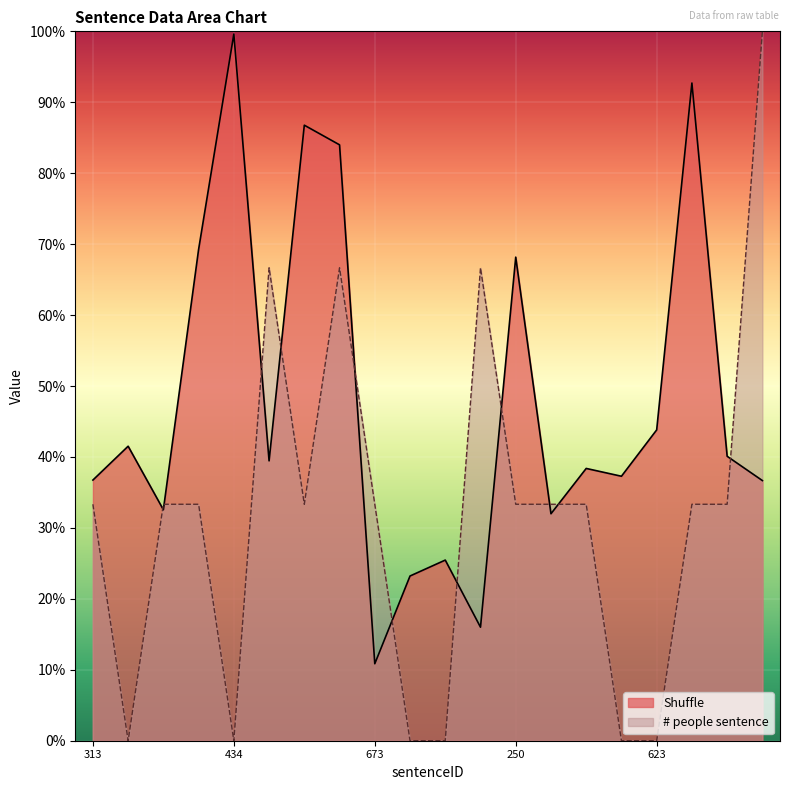

After their last crossing, which series has the higher values: # people sentence or Shuffle?

# people sentence